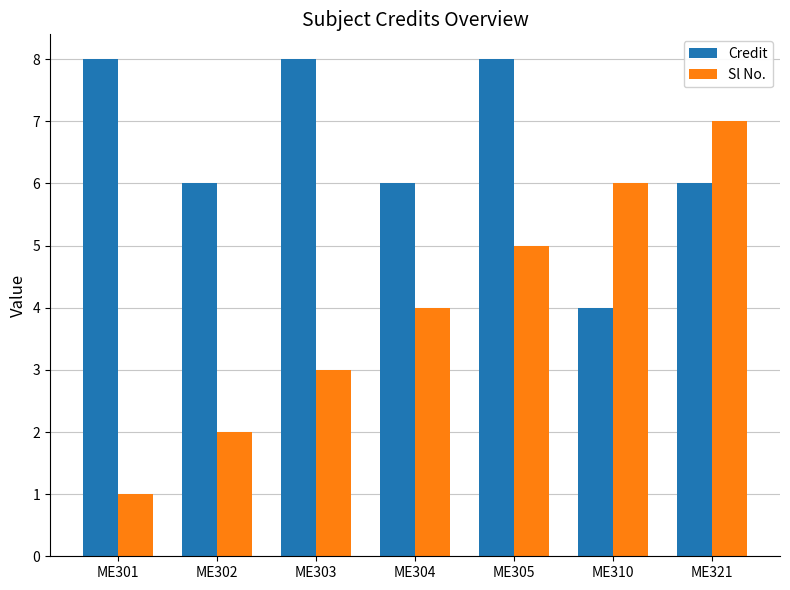

Is the value of Sl No. at ME303 greater than the value of Credit at ME305?

No